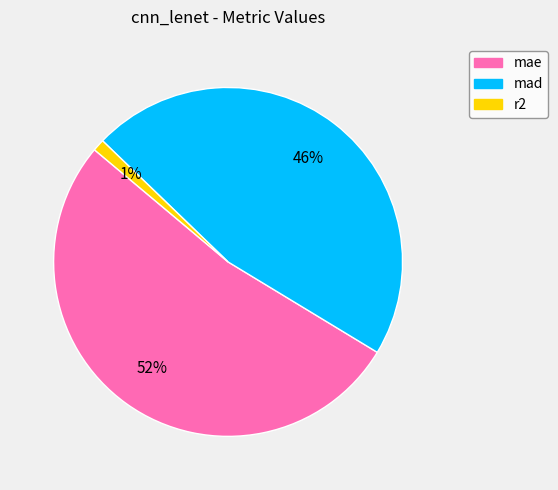

Rank the categories by value from lowest to highest.

r2, mad, mae